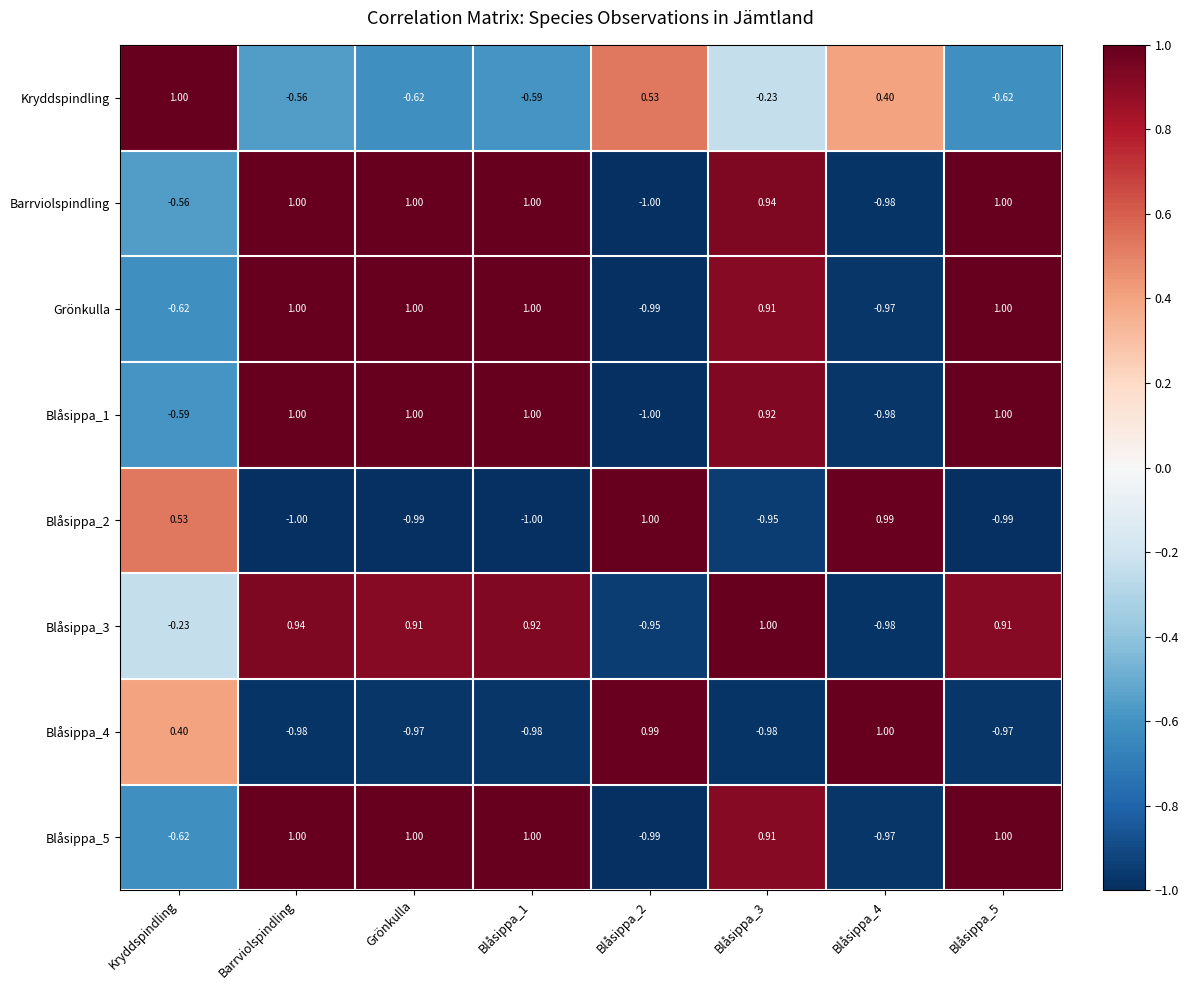

At which label is Grönkulla closest to 0?

Kryddspindling